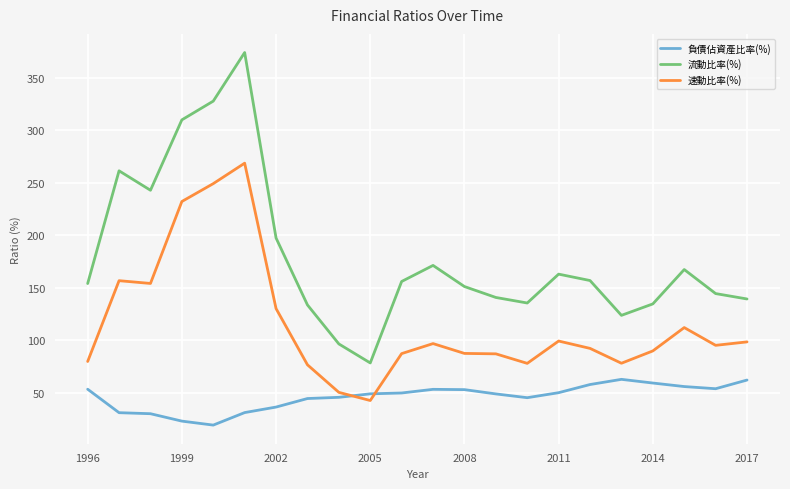

What is the difference between the maximum and minimum values in the 速動比率(%) series?

226.0